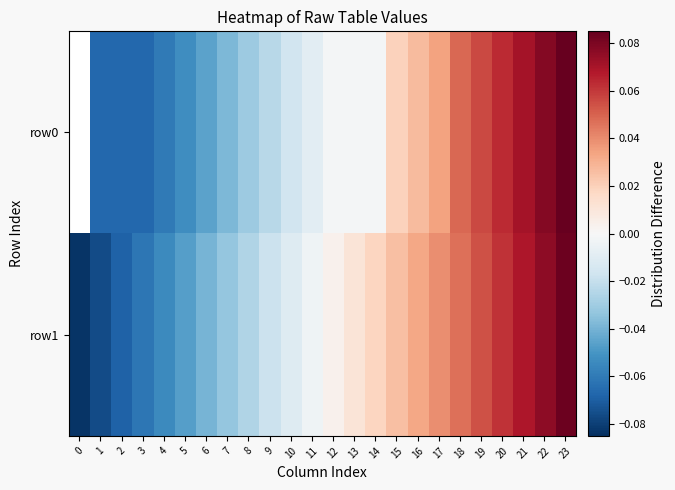

How many categories are shown in the chart?

24